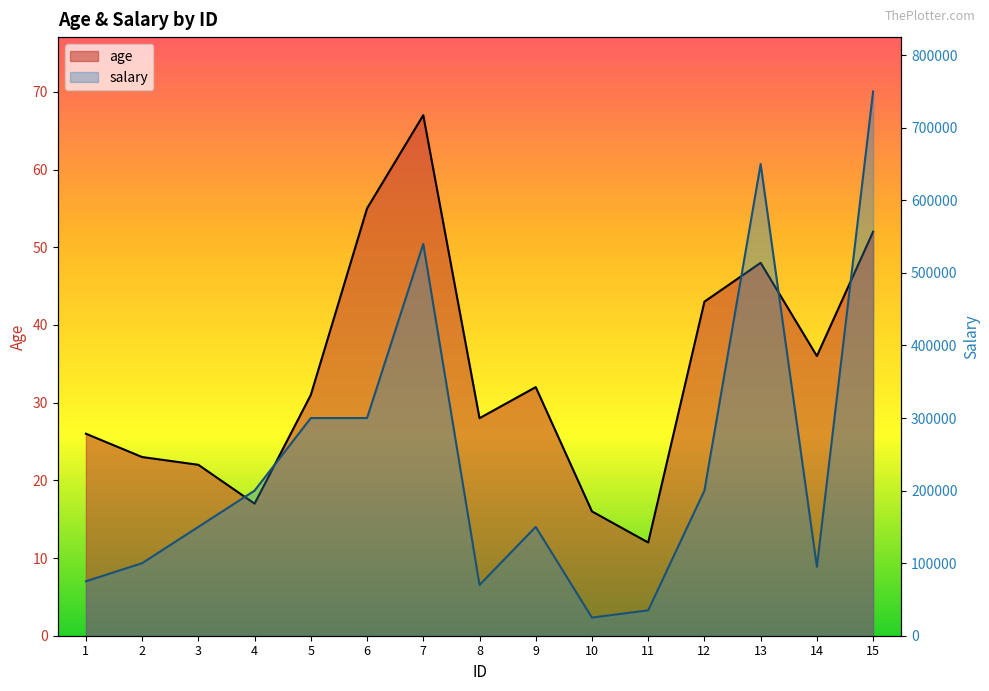

Is it true that age equals 8 at 10?

False